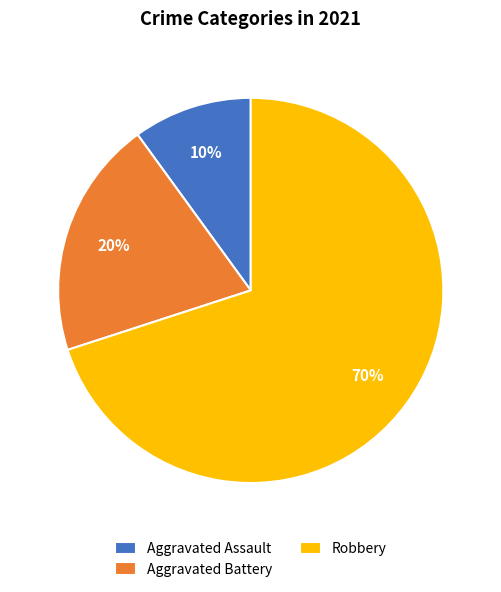

To the nearest percent, what is the difference between the Aggravated Assault and Aggravated Battery slice percentages?

10%